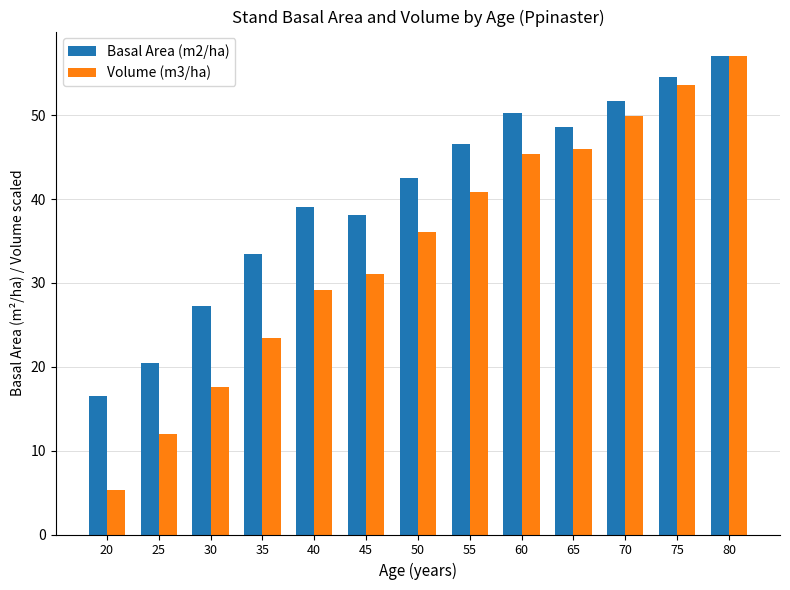

Is the value of Basal Area (m2/ha) at 55 greater than the value of Volume (m3/ha) at 80?

No